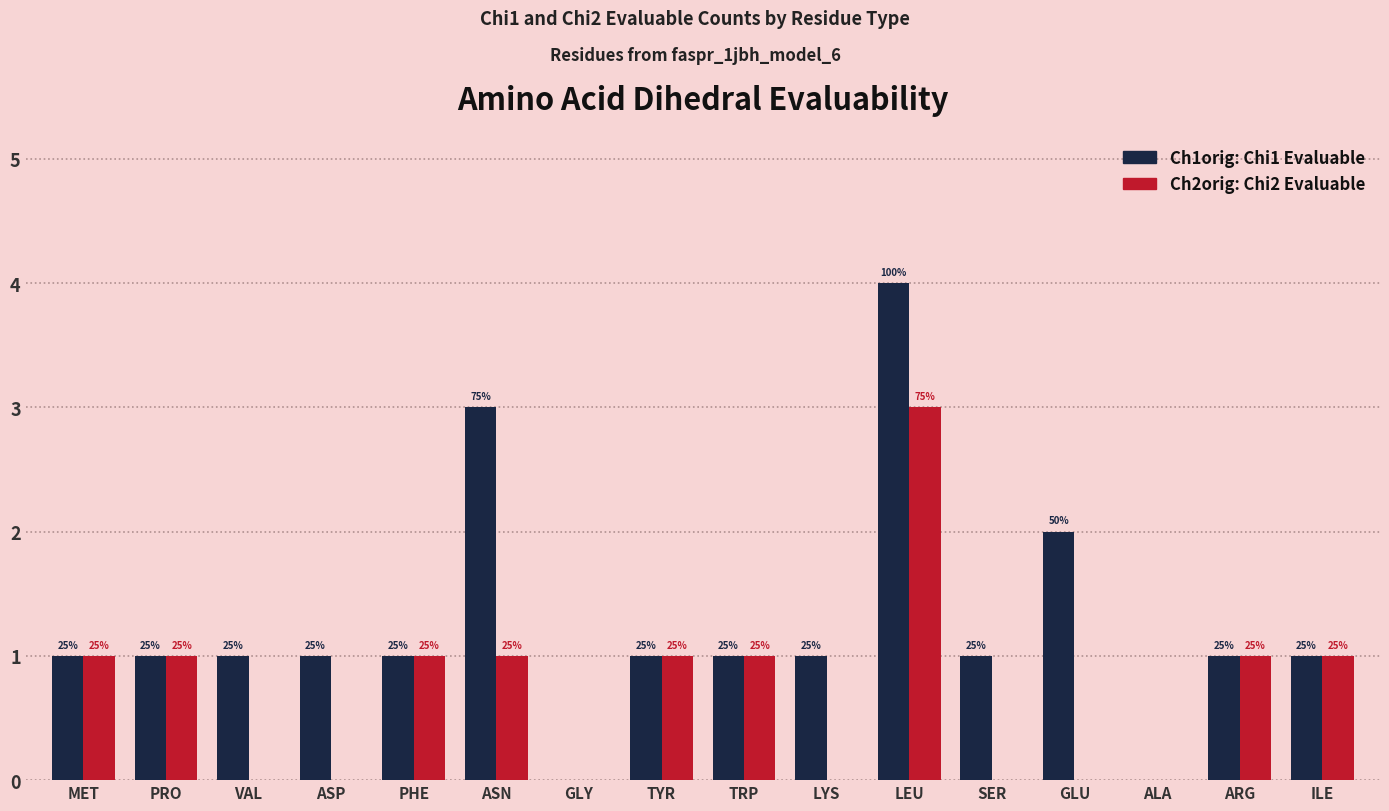

What is the total value across all series at VAL?

1